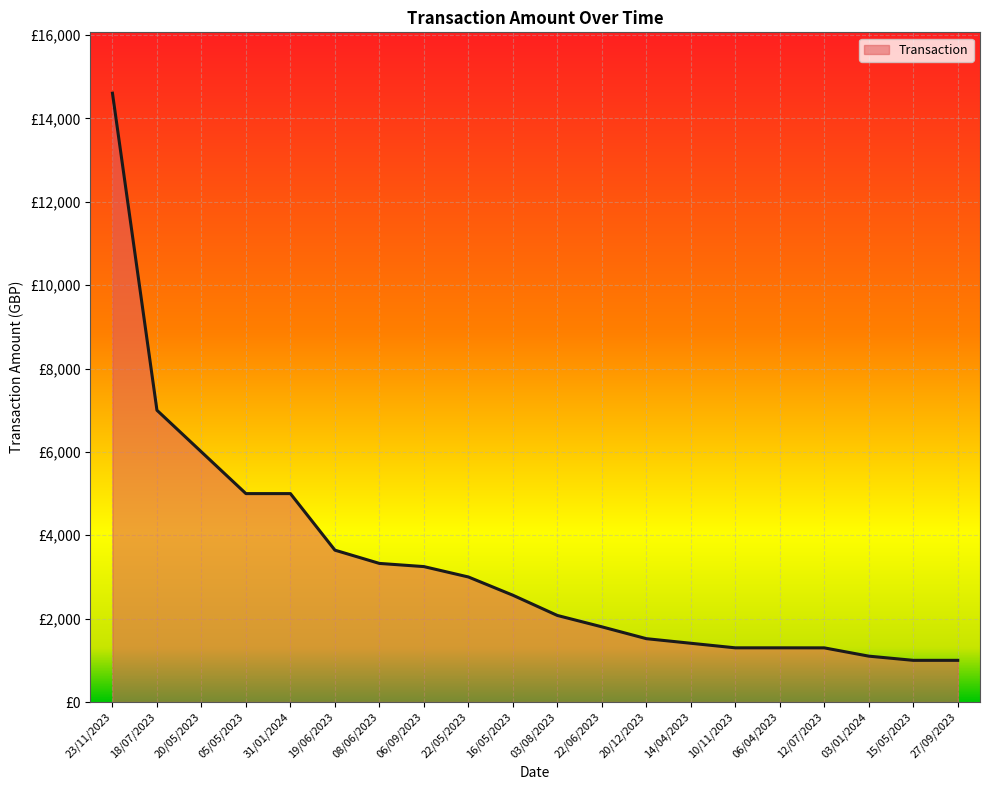

The chart shows a value of 1707.9 at 06/09/2023. True or false?

False